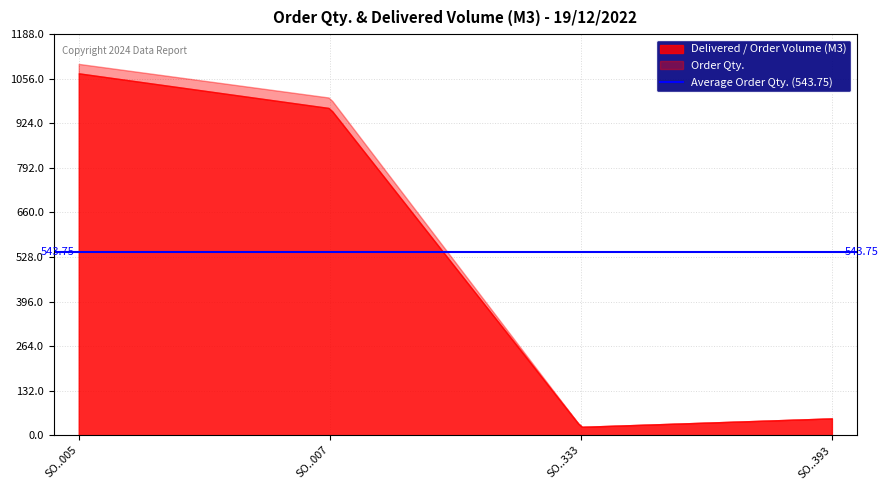

At which label does Delivered / Order Volume (M3) reach its peak?

SO21-IDM221200005